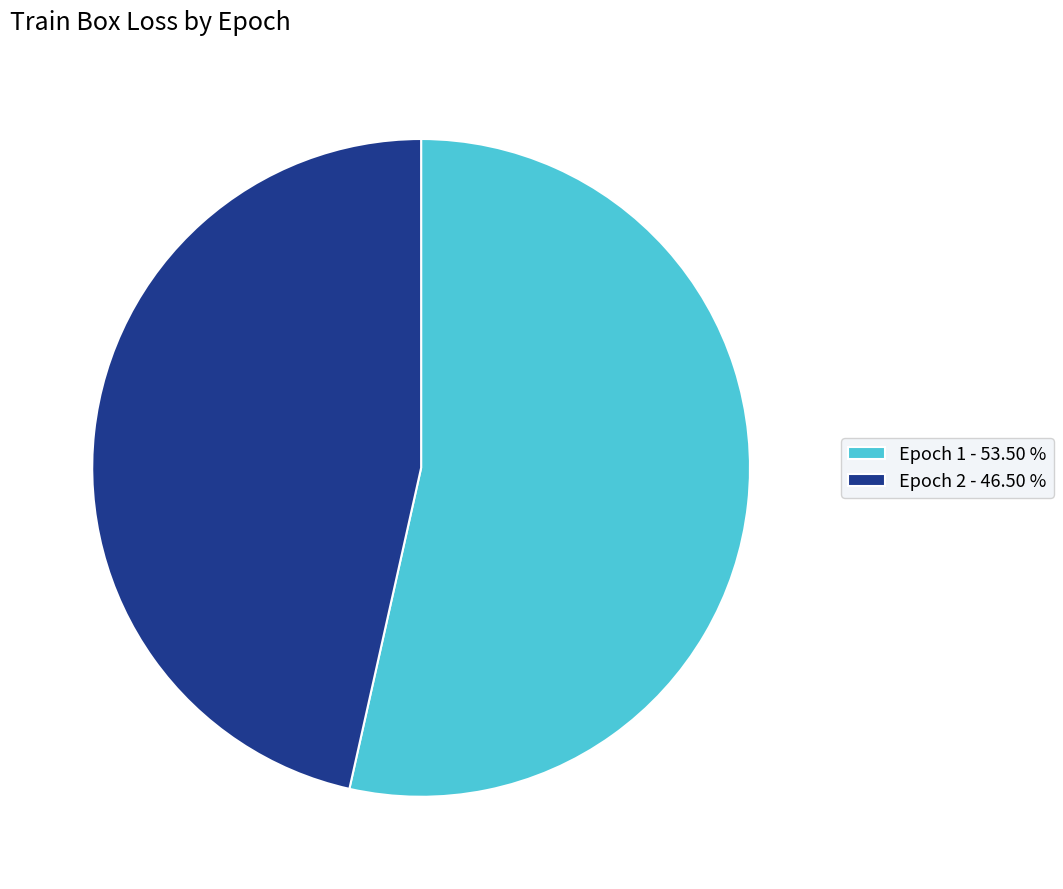

Which slice is the largest?

Epoch 1 - 53.50 %